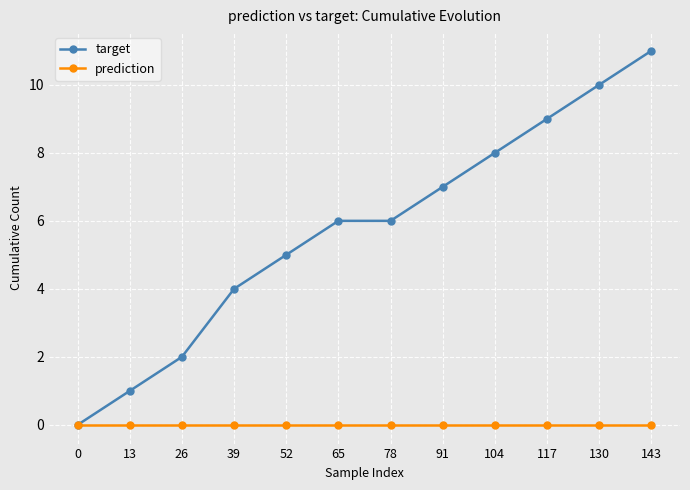

List the series in order of their overall mean, lowest first.

prediction, target